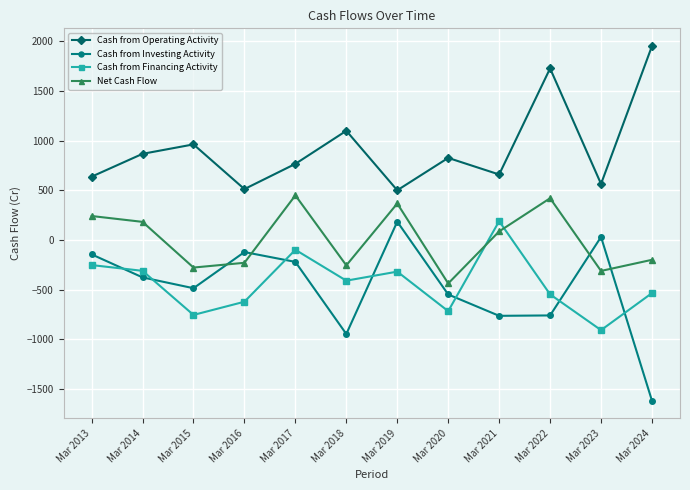

The Cash from Financing Activity series shows -137 at Mar 2019. True or false?

False